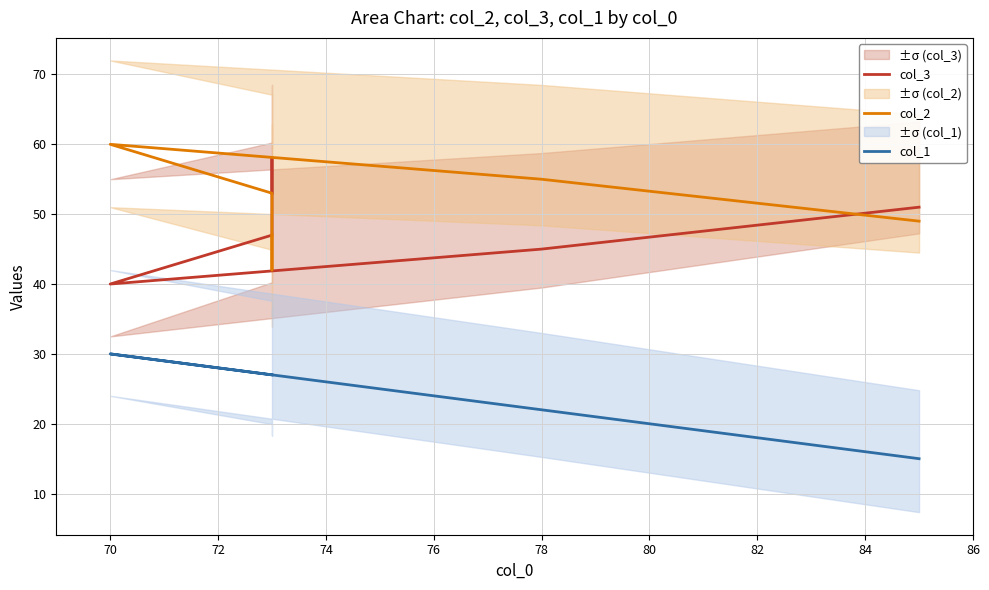

Between 74 and 78, which series saw the biggest shift?

col_3